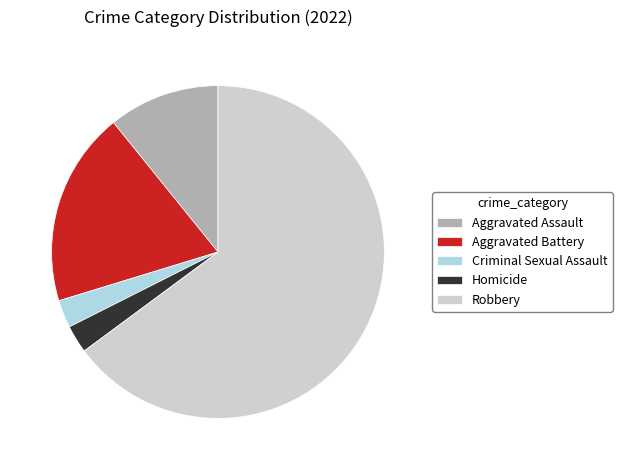

What is the ratio of the value at Aggravated Assault to the value at Criminal Sexual Assault?

4.0